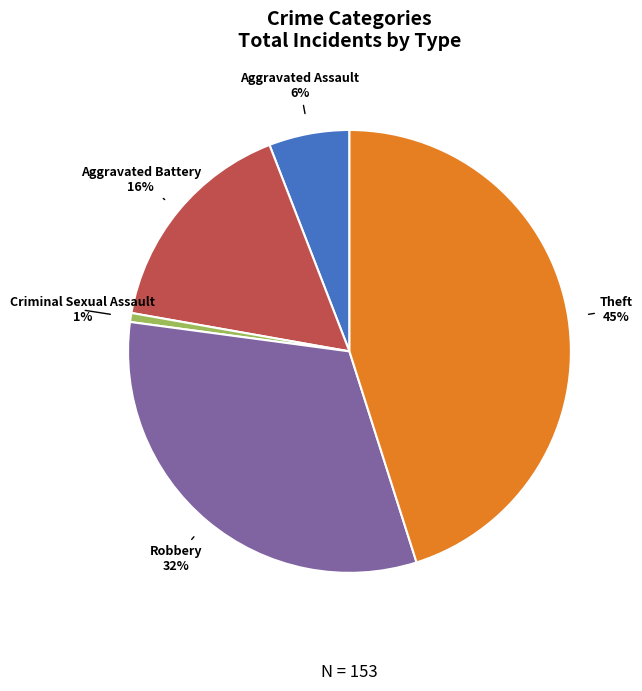

To the nearest percent, what is the difference between the largest and smallest slice percentages?

44%